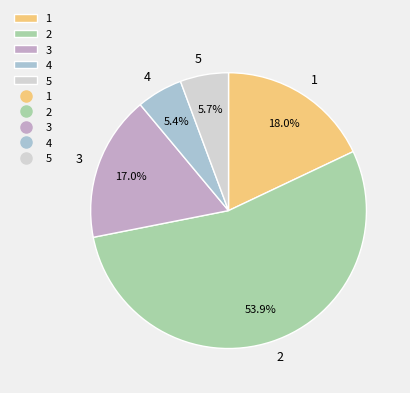

To the nearest percent, what portion does 3 represent?

17%